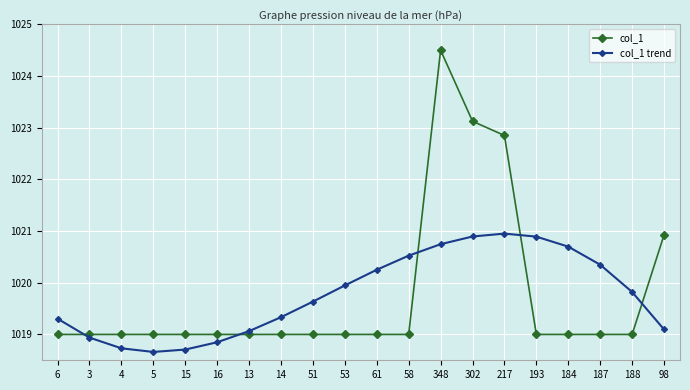

How many categories are shown in the chart?

20